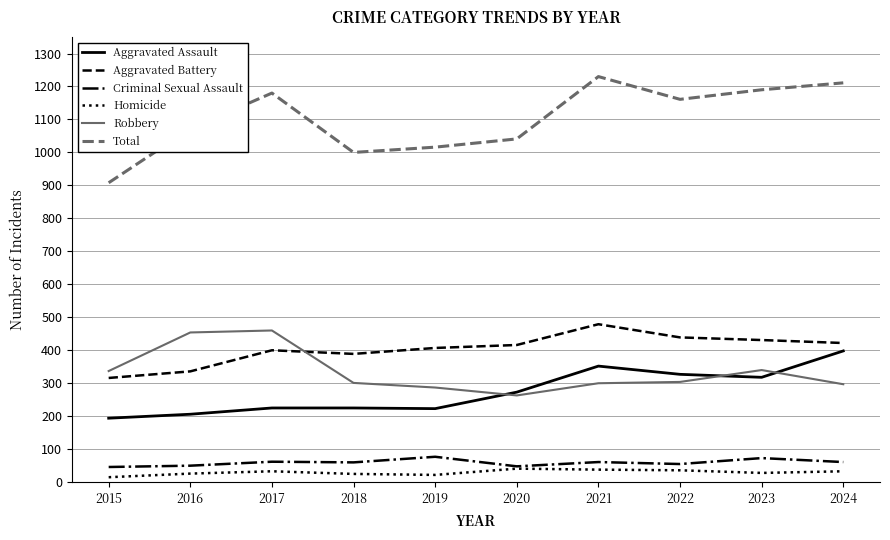

In Aggravated Battery, how many points are lower than both neighbors (excluding endpoints)?

1